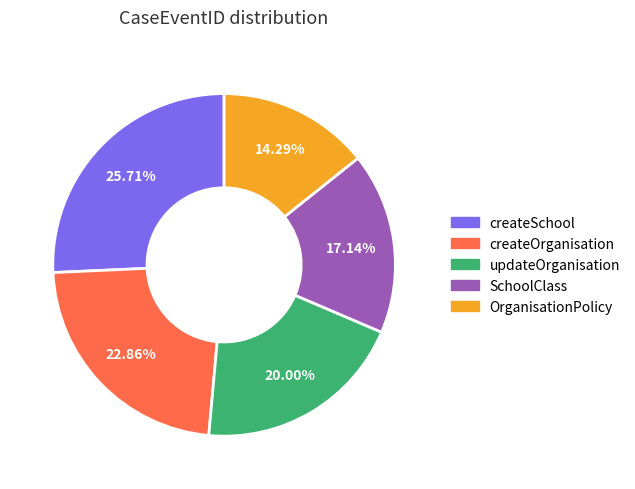

What percentage do updateOrganisation and SchoolClass together represent?

37.1%